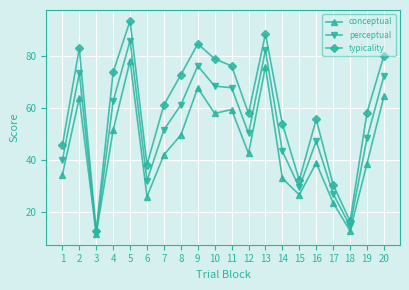

At which category does conceptual reach its first local valley?

3